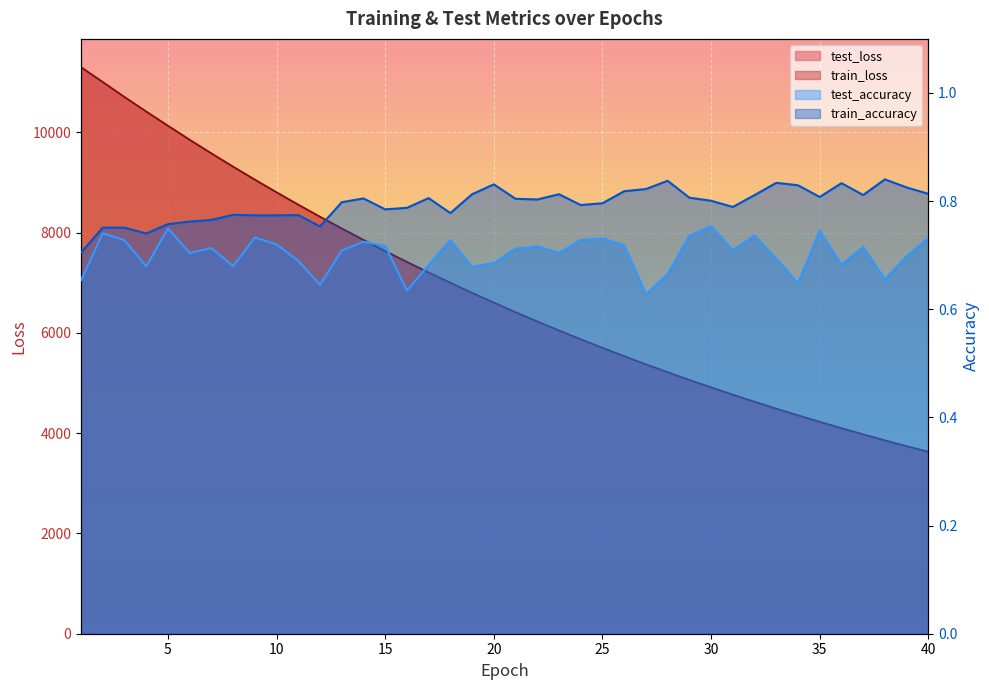

True or false: train_loss and test_loss cross at least once.

False